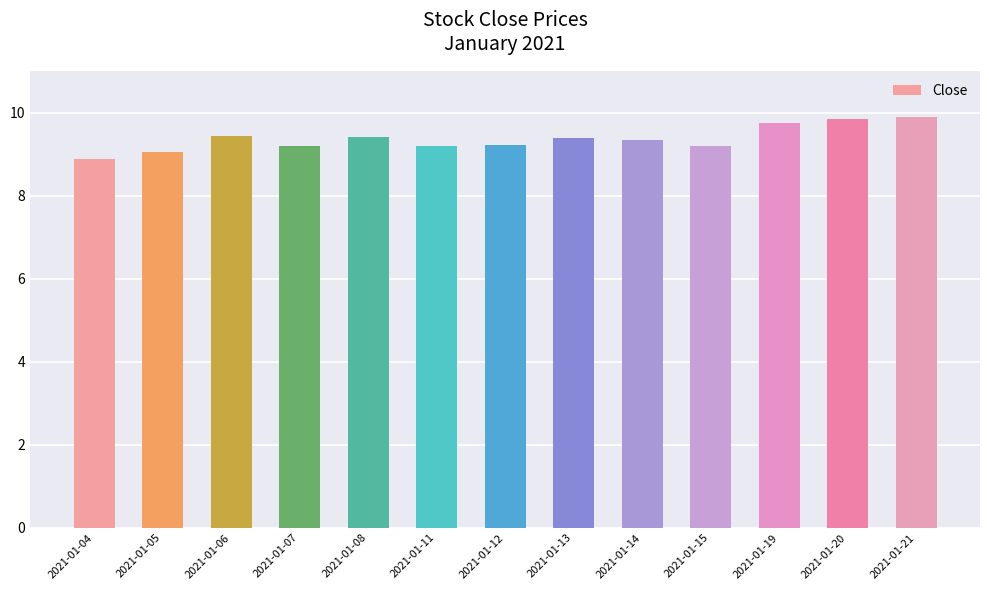

What is the difference between the values at 2021-01-07 and 2021-01-08?

0.2